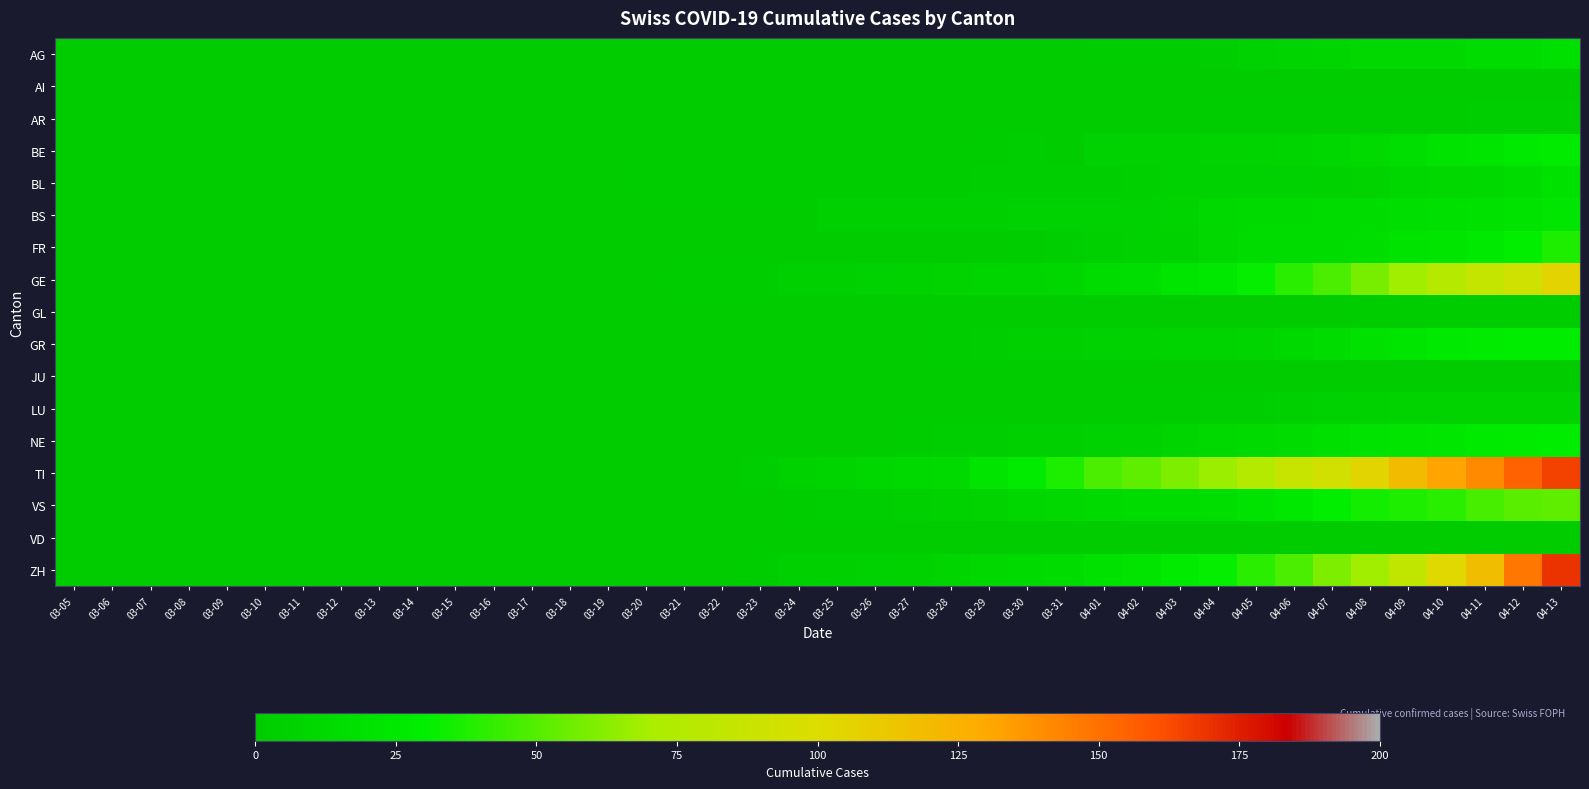

At which category is the sum across all series the highest?

04-13